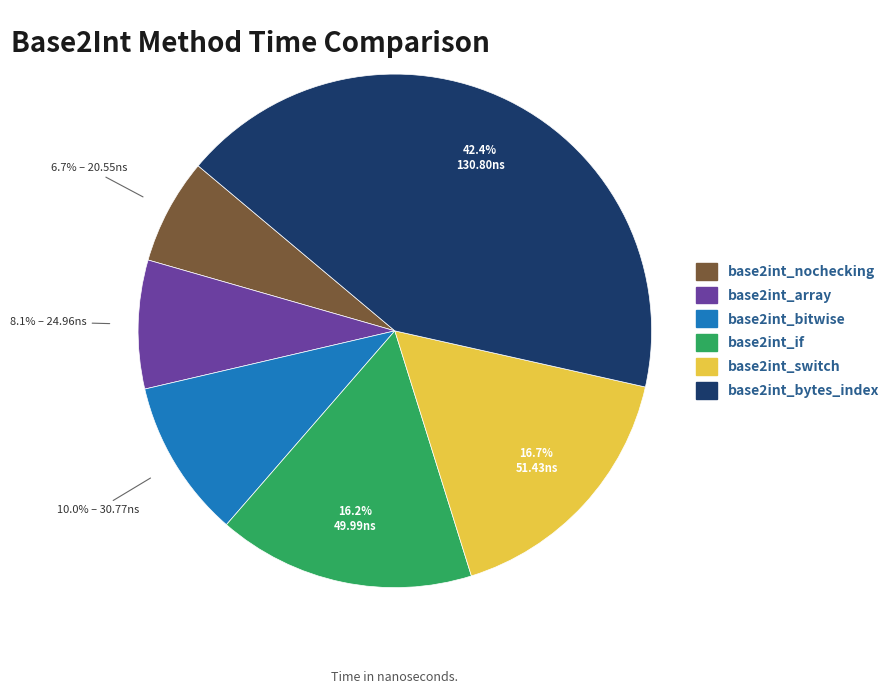

Is it true that base2int_array is 8% of the pie?

True